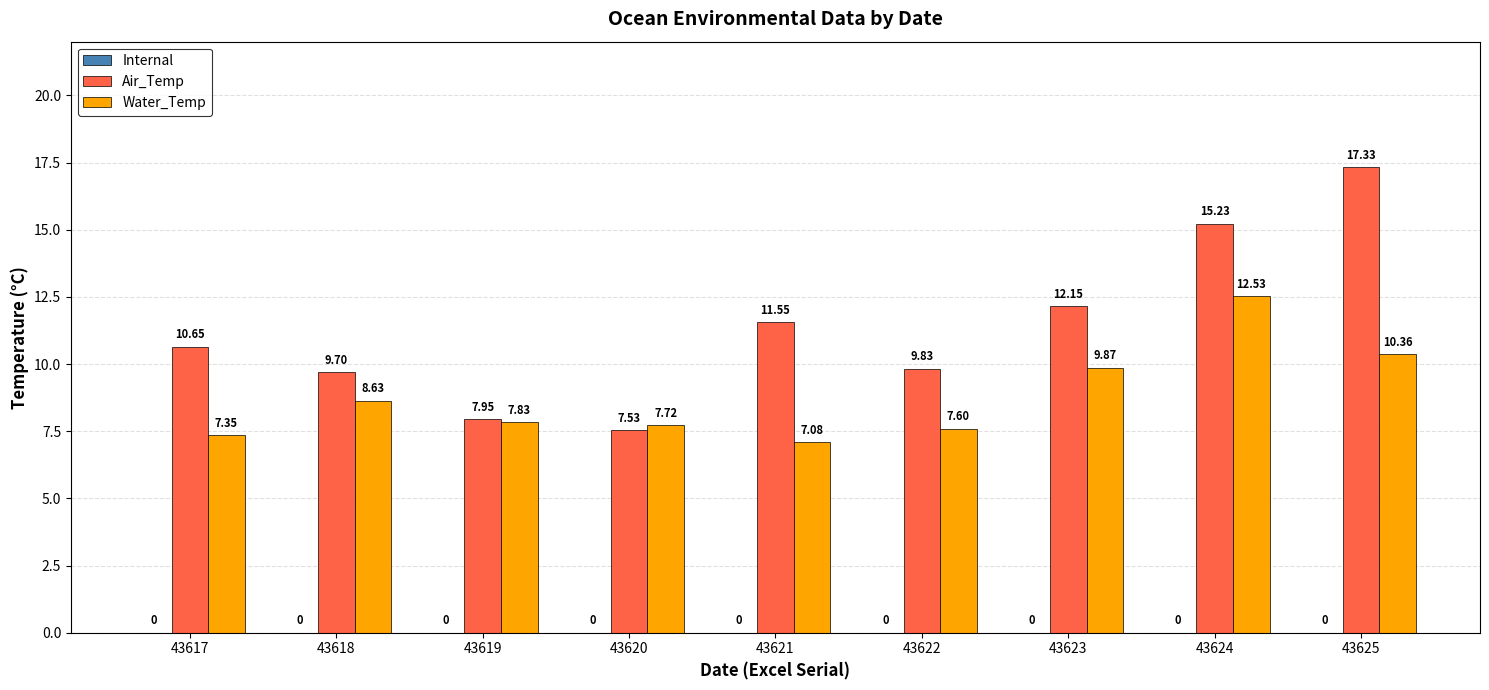

How many groups of bars are there?

9